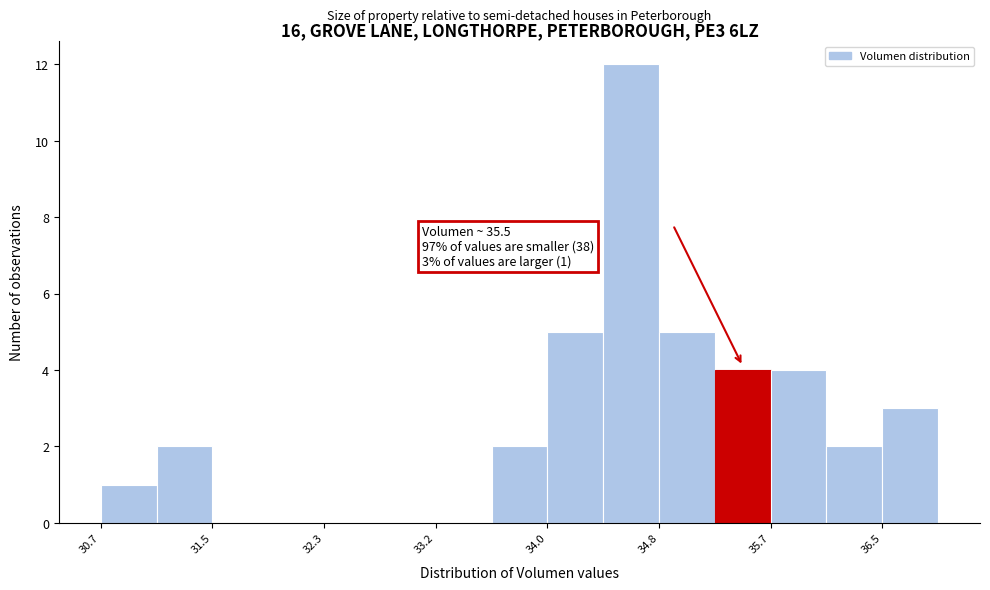

Over which range of the x-axis is the bar tallest?

34.4 to 34.8